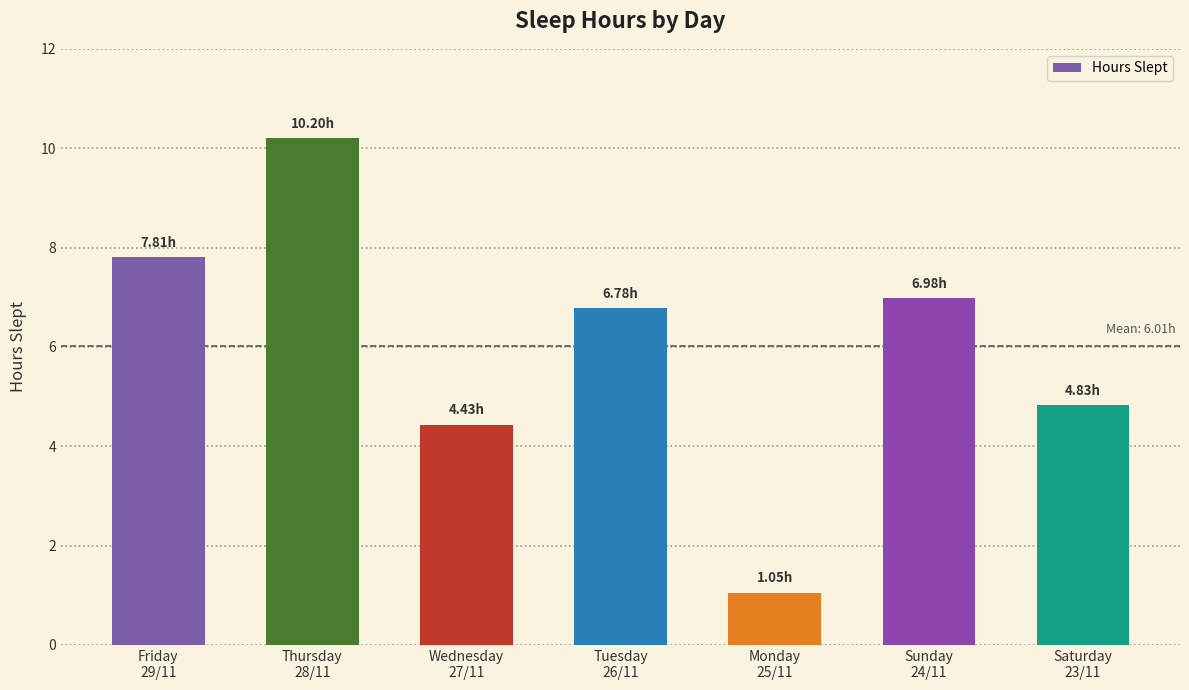

What is the label of the 3rd bar from the right?

Monday
25/11